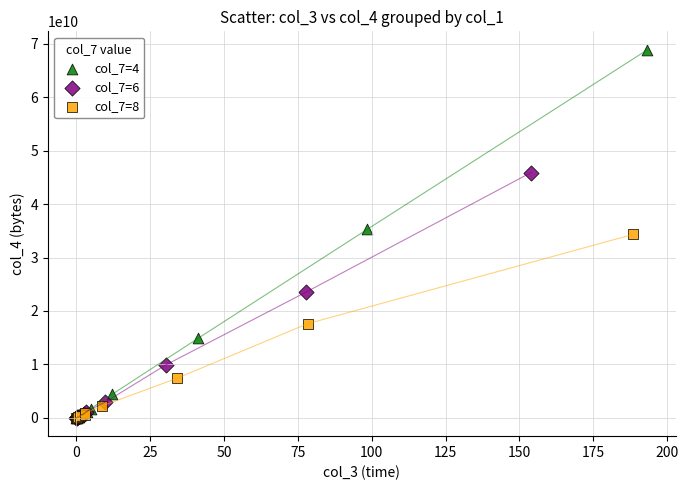

What are all the series names shown in the legend?

col_7=4, col_7=6, col_7=8